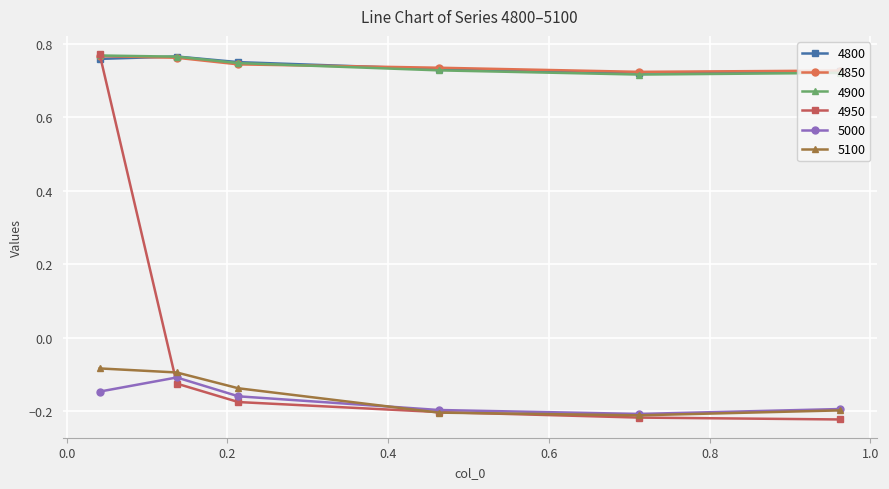

True or false: 5100 and 4800 intersect in this chart.

False